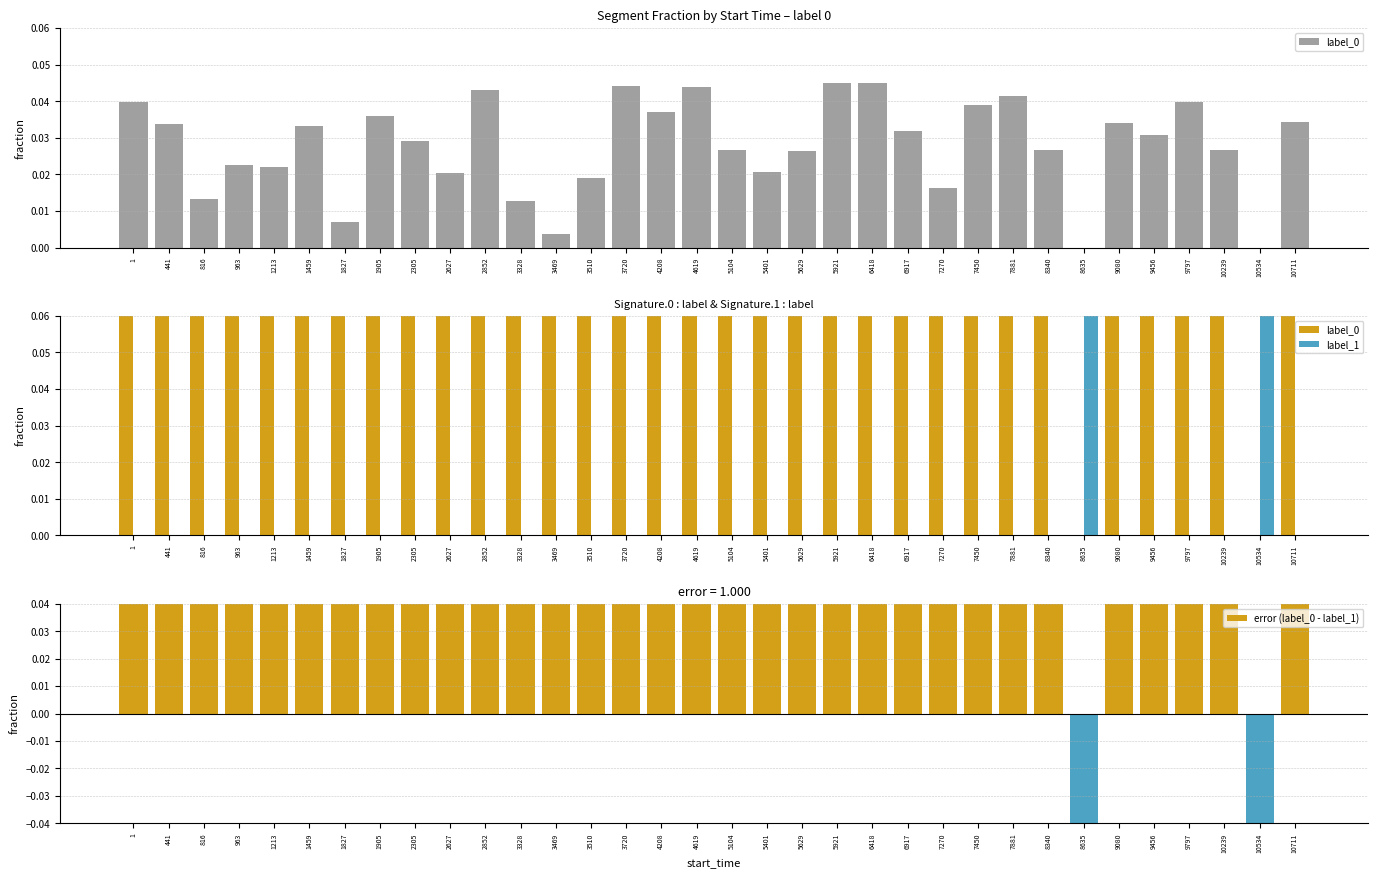

What is the total value across all series at 441?

2.0